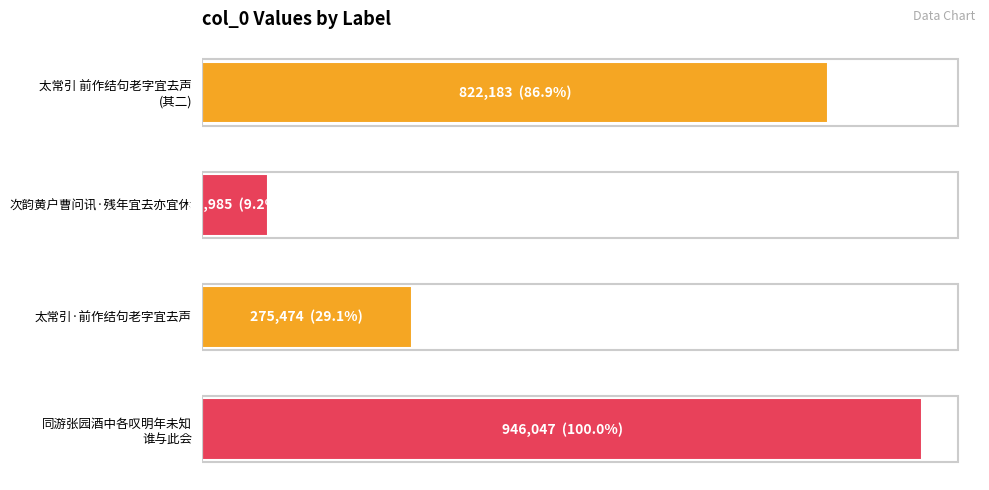

Where is the data nearest to the value 516516?

太常引·前作结句老字宜去声